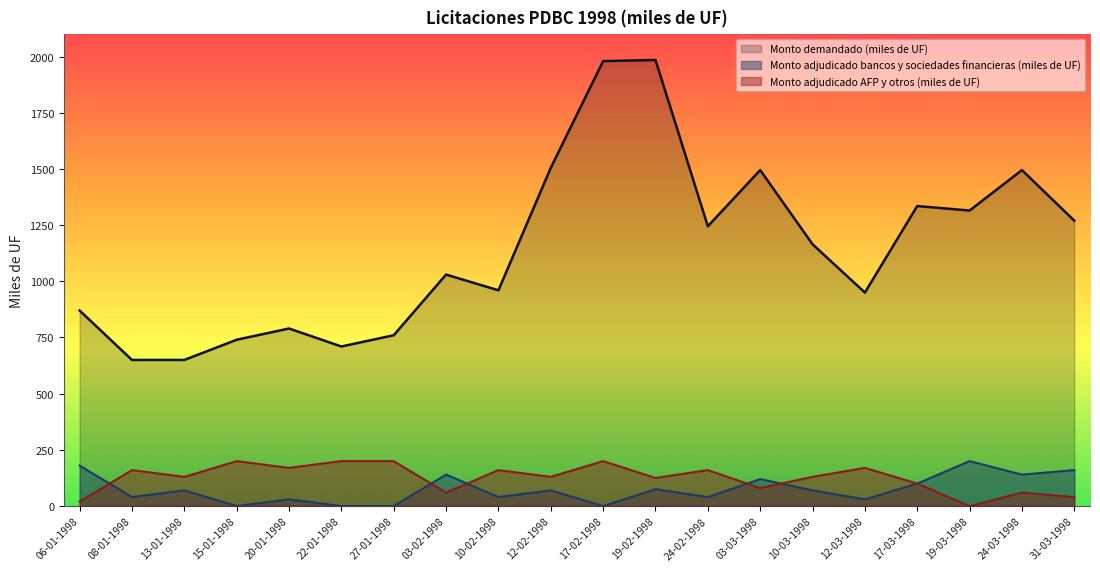

Reading left to right, extract all data points from this chart.

Monto demandado (miles de UF): 870	650	650	740	790	710	760	1030	960	1505	1980	1985	1245	1495	1165	950	1335	1315	1495	1270
Monto adjudicado bancos y sociedades financieras (miles de UF): 180	40	70	0	30	0	0	140	40	70	0	75	40	120	70	30	100	200	140	160
Monto adjudicado AFP y otros (miles de UF): 20	160	130	200	170	200	200	60	160	130	200	125	160	80	130	170	100	0	60	40